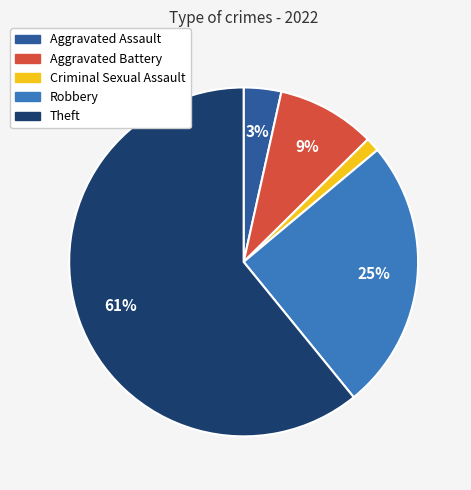

How many slices are in this pie chart?

5